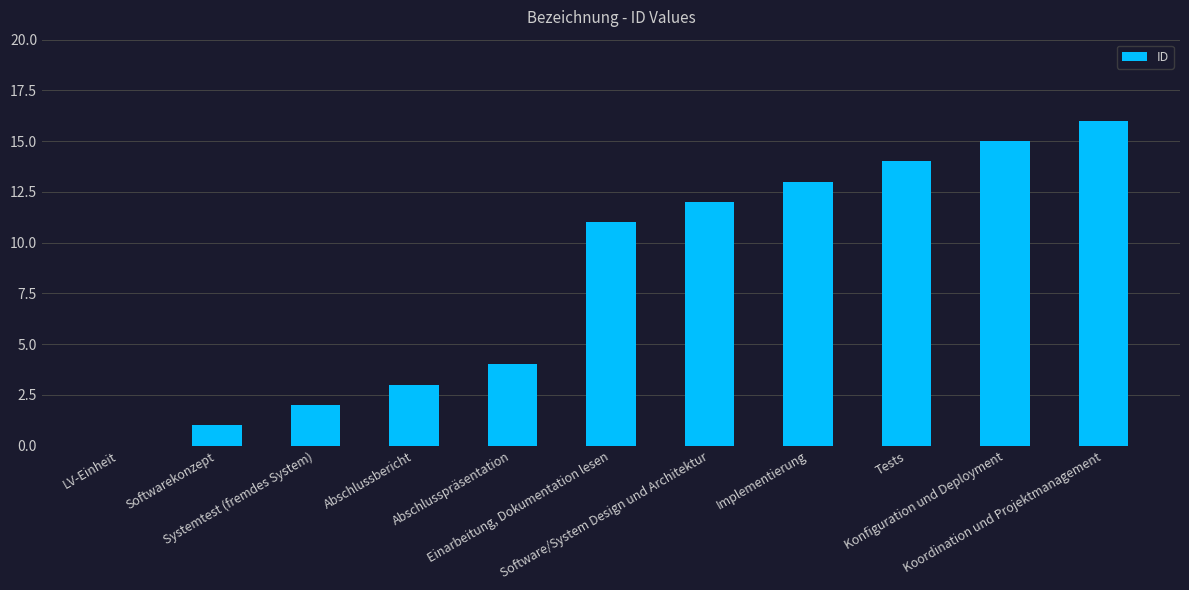

Read the value at Systemtest (fremdes System).

2